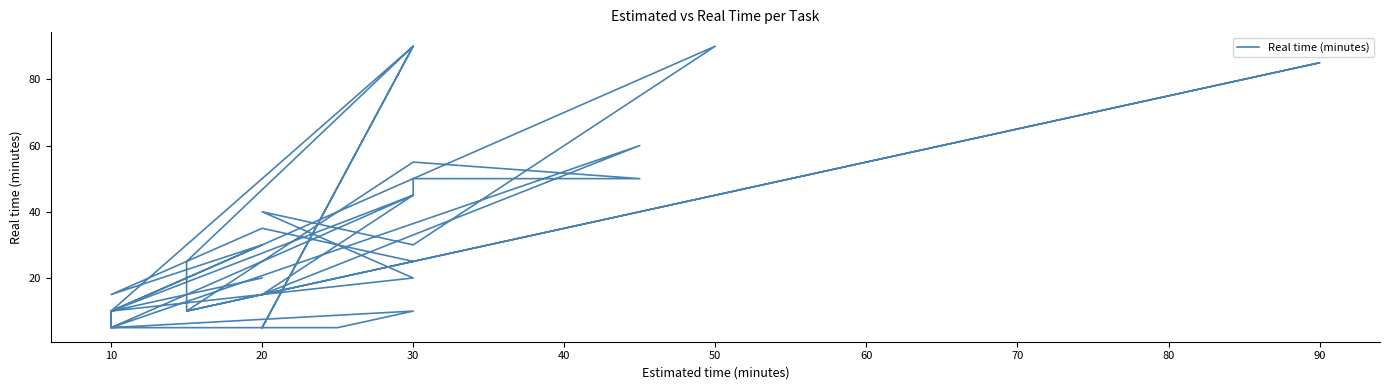

Which has a higher value, 10 or 20?

20